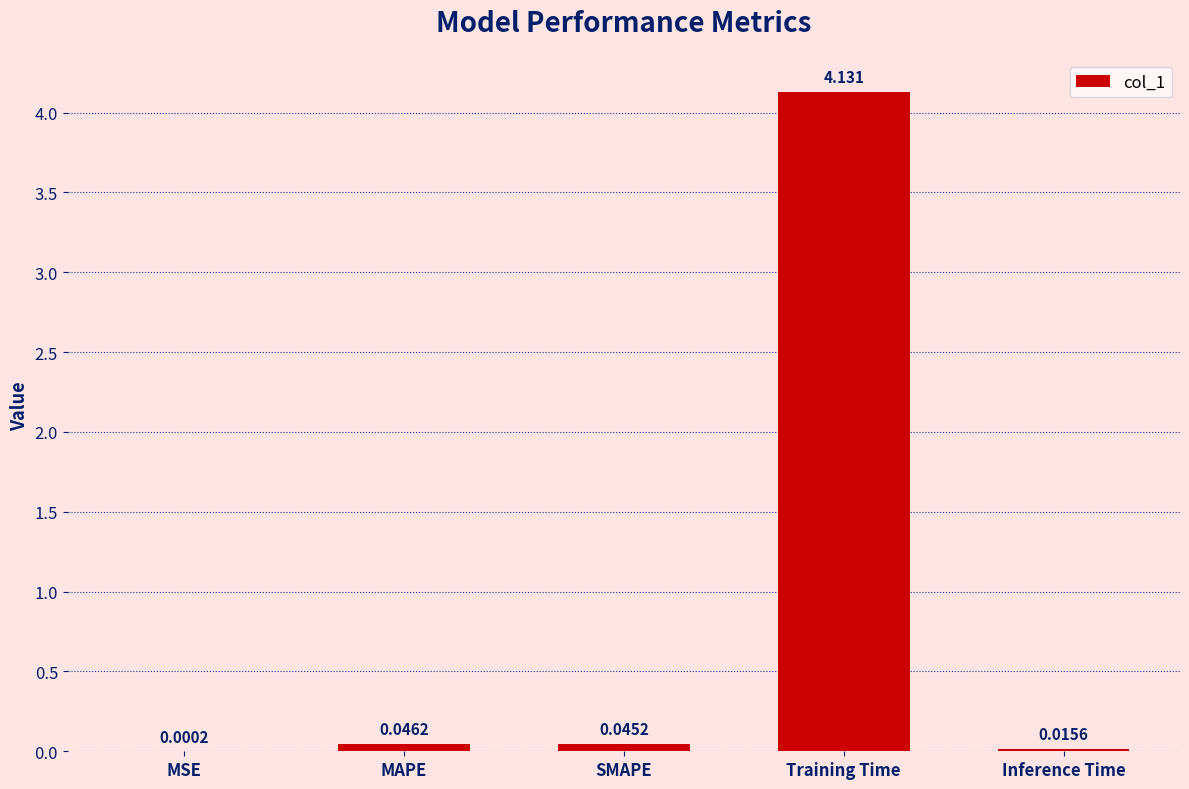

Which has a higher value, Inference Time or Training Time?

Training Time